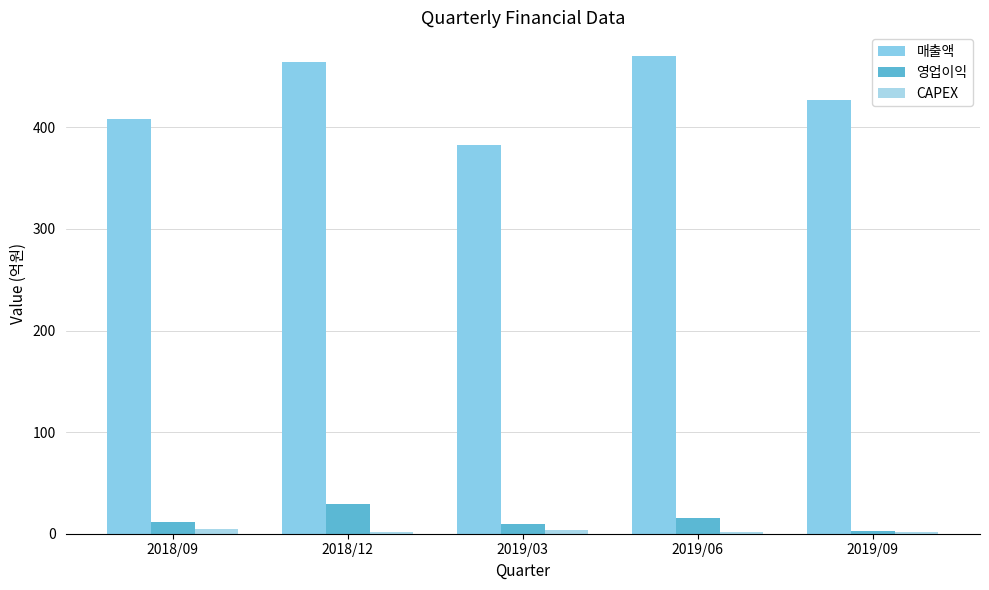

What is the spread (max minus min) of values at 2019/09?

425